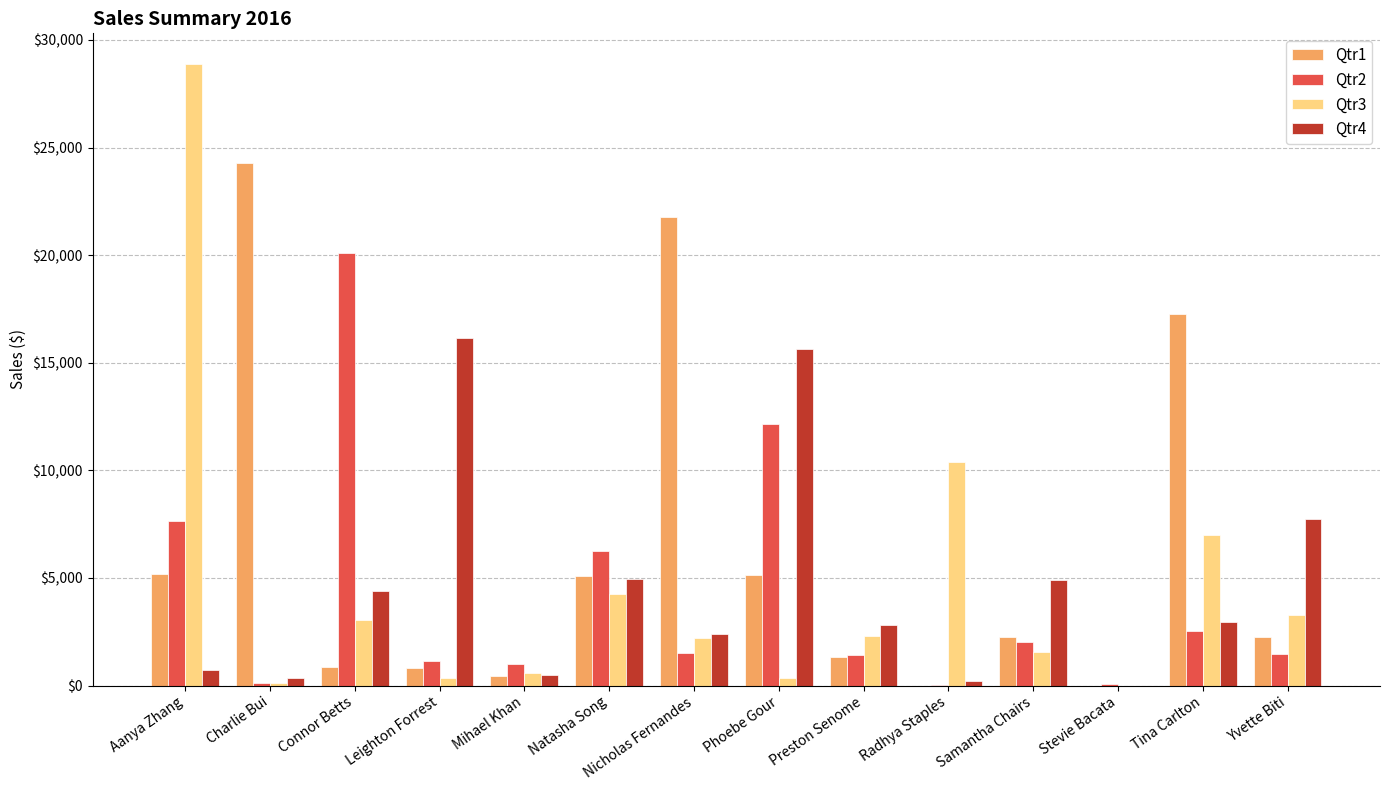

How many data points does each series have?

14